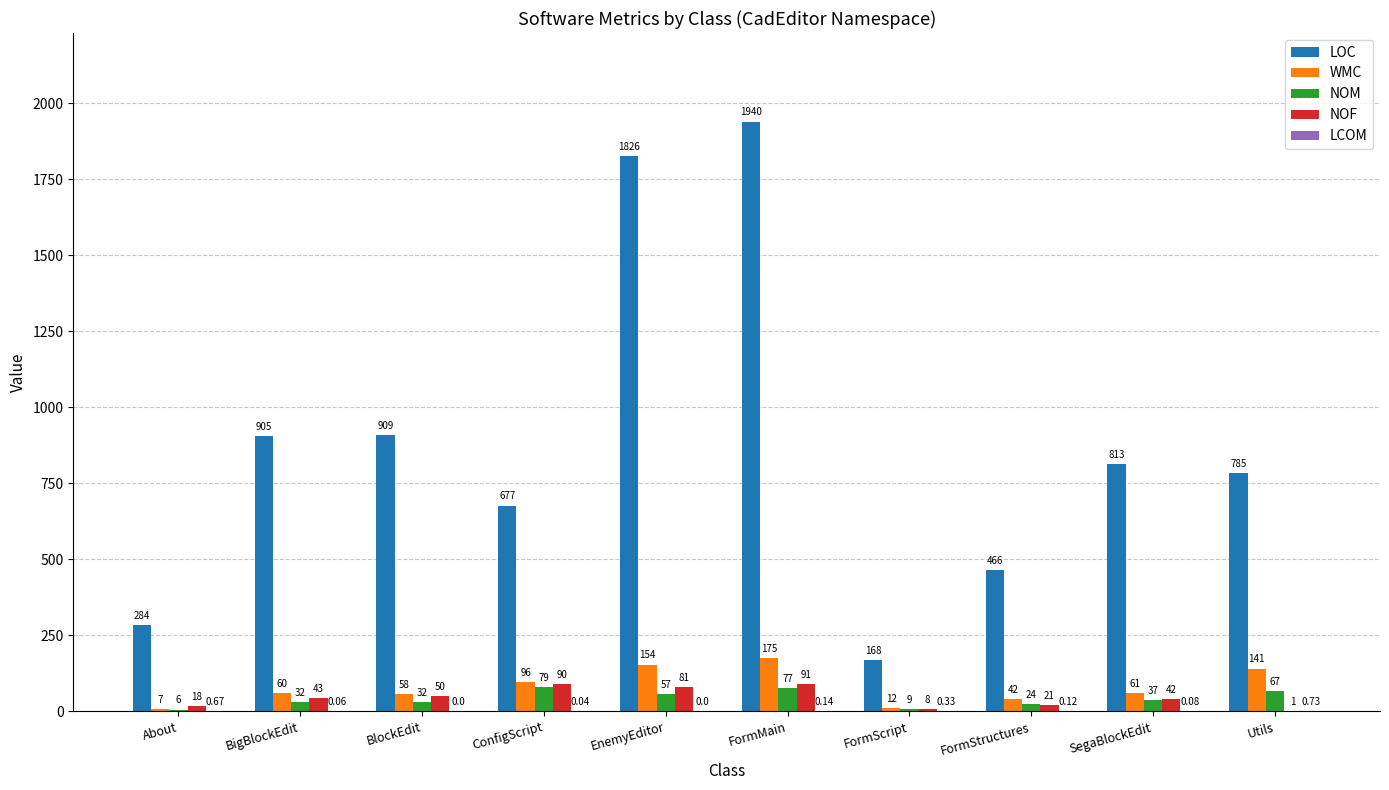

What is the total value across all series at BlockEdit?

1049.0